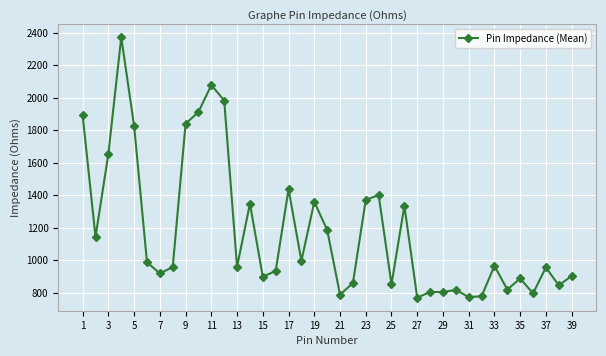

What is the difference between the maximum and minimum values?

1600.4